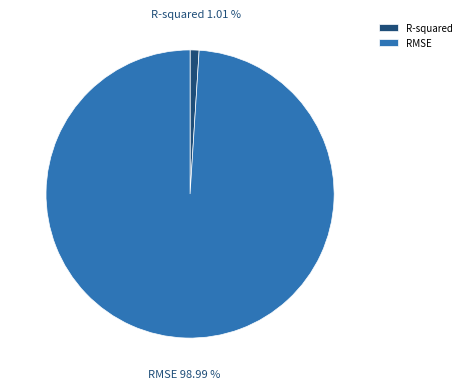

To the nearest percent, what percentage of the pie is R-squared?

1%